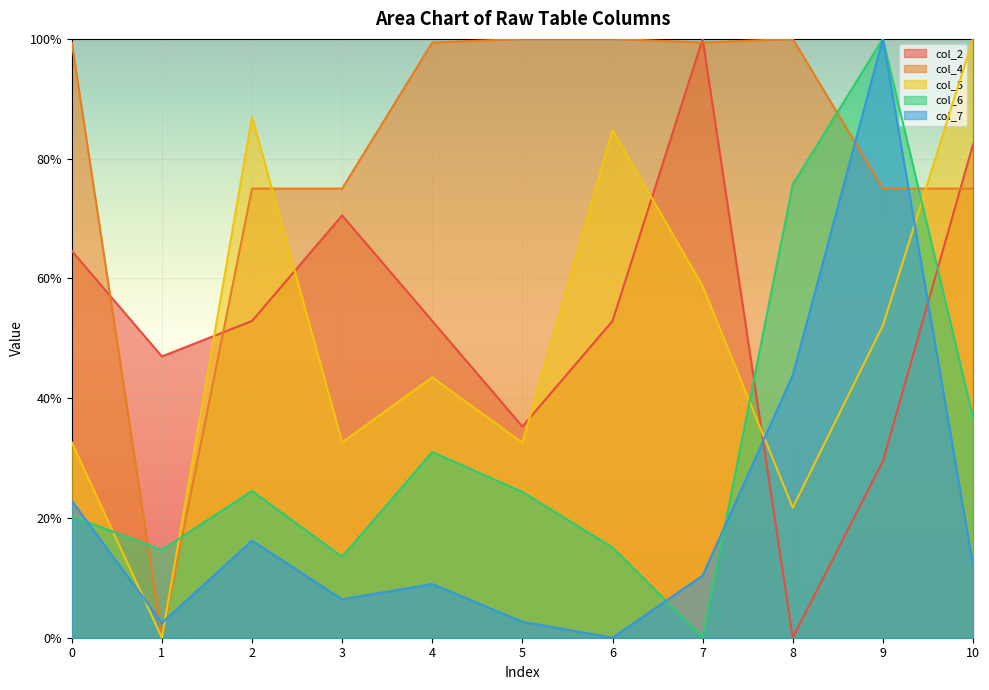

What is the value of the col_5 point at the 3rd from the left?

0.9